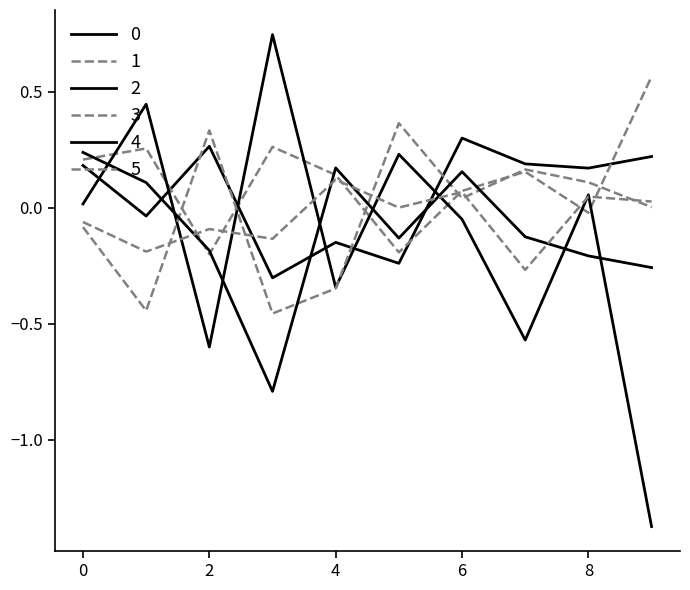

How many lines are shown in the chart?

6